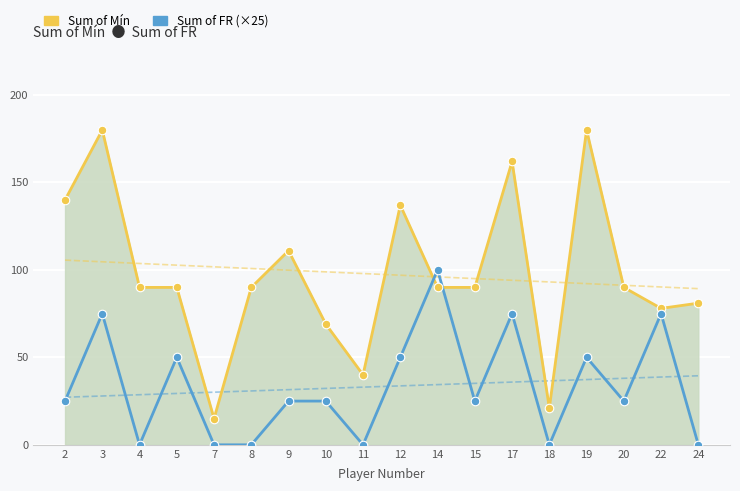

At how many categories does at least one series exceed 144?

3